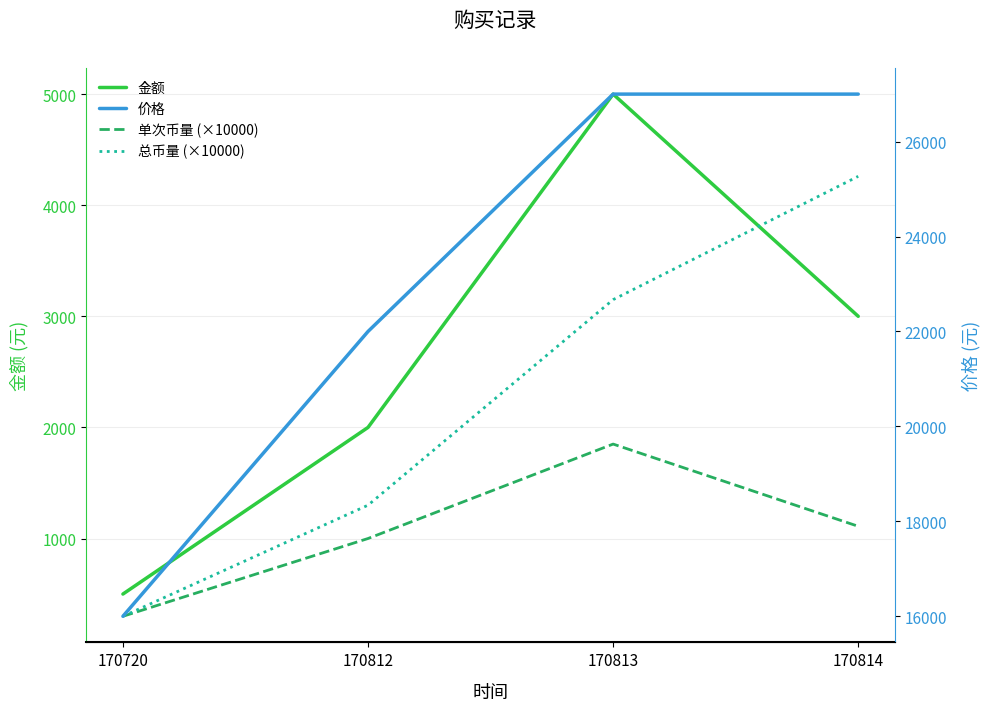

Count the number of categories in the chart.

4